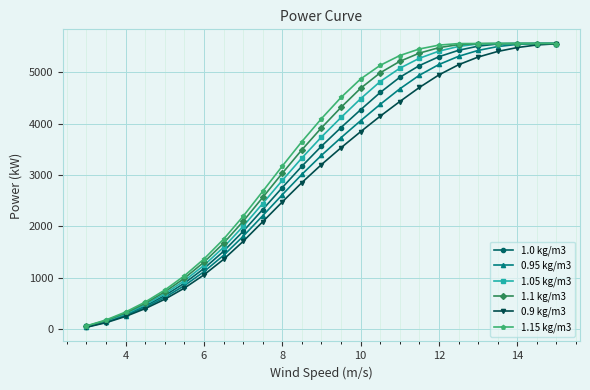

What is the value of the 1.1 kg/m3 point at the 7th from the left?

1304